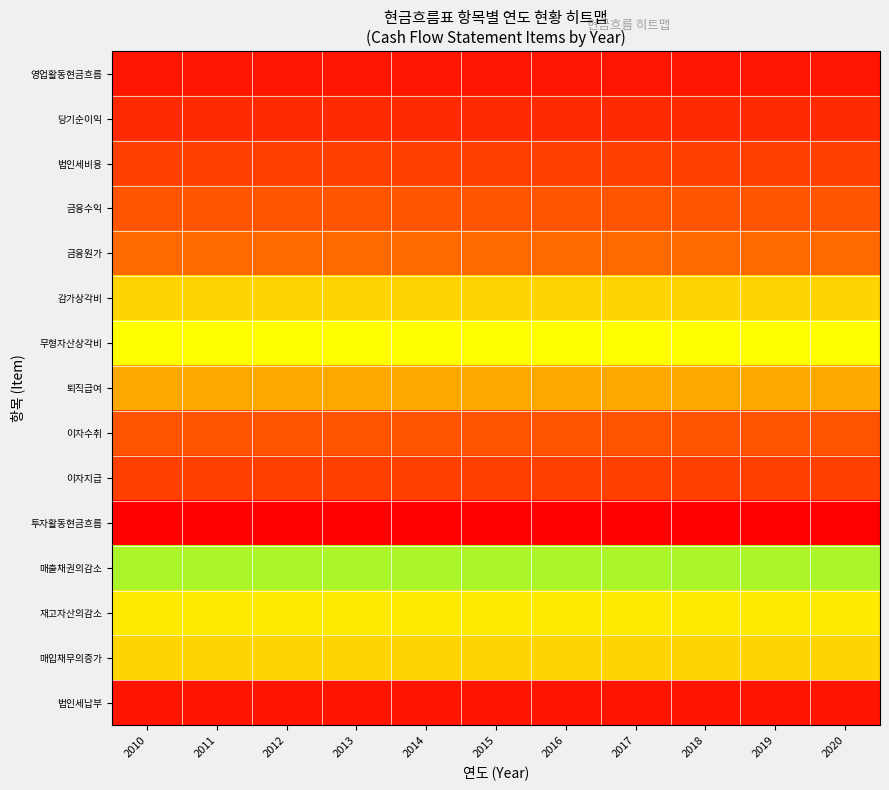

Reading left to right, what are all the values shown in this chart?

영업활동현금흐름: 2010=0.0	2011=0.0	2012=0.0	2013=0.0	2014=0.0	2015=0.0	2016=0.0	2017=0.0	2018=0.0	2019=0.0	2020=0.0
당기순이익: 2010=0.1	2011=0.1	2012=0.1	2013=0.1	2014=0.1	2015=0.1	2016=0.1	2017=0.1	2018=0.1	2019=0.1	2020=0.1
법인세비용: 2010=0.1	2011=0.1	2012=0.1	2013=0.1	2014=0.1	2015=0.1	2016=0.1	2017=0.1	2018=0.1	2019=0.1	2020=0.1
금융수익: 2010=0.1	2011=0.1	2012=0.1	2013=0.1	2014=0.1	2015=0.1	2016=0.1	2017=0.1	2018=0.1	2019=0.1	2020=0.1
금융원가: 2010=0.1	2011=0.1	2012=0.1	2013=0.1	2014=0.1	2015=0.1	2016=0.1	2017=0.1	2018=0.1	2019=0.1	2020=0.1
감가상각비: 2010=0.3	2011=0.3	2012=0.3	2013=0.3	2014=0.3	2015=0.3	2016=0.3	2017=0.3	2018=0.3	2019=0.3	2020=0.3
무형자산상각비: 2010=0.3	2011=0.3	2012=0.3	2013=0.3	2014=0.3	2015=0.3	2016=0.3	2017=0.3	2018=0.3	2019=0.3	2020=0.3
퇴직급여: 2010=0.2	2011=0.2	2012=0.2	2013=0.2	2014=0.2	2015=0.2	2016=0.2	2017=0.2	2018=0.2	2019=0.2	2020=0.2
이자수취: 2010=0.9	2011=0.9	2012=0.9	2013=0.9	2014=0.9	2015=0.9	2016=0.9	2017=0.9	2018=0.9	2019=0.9	2020=0.9
이자지급: 2010=0.9	2011=0.9	2012=0.9	2013=0.9	2014=0.9	2015=0.9	2016=0.9	2017=0.9	2018=0.9	2019=0.9	2020=0.9
투자활동현금흐름: 2010=1.0	2011=1.0	2012=1.0	2013=1.0	2014=1.0	2015=1.0	2016=1.0	2017=1.0	2018=1.0	2019=1.0	2020=1.0
매출채권의감소: 2010=0.6	2011=0.6	2012=0.6	2013=0.6	2014=0.6	2015=0.6	2016=0.6	2017=0.6	2018=0.6	2019=0.6	2020=0.6
재고자산의감소: 2010=0.7	2011=0.7	2012=0.7	2013=0.7	2014=0.7	2015=0.7	2016=0.7	2017=0.7	2018=0.7	2019=0.7	2020=0.7
매입채무의증가: 2010=0.7	2011=0.7	2012=0.7	2013=0.7	2014=0.7	2015=0.7	2016=0.7	2017=0.7	2018=0.7	2019=0.7	2020=0.7
법인세납부: 2010=1.0	2011=1.0	2012=1.0	2013=1.0	2014=1.0	2015=1.0	2016=1.0	2017=1.0	2018=1.0	2019=1.0	2020=1.0